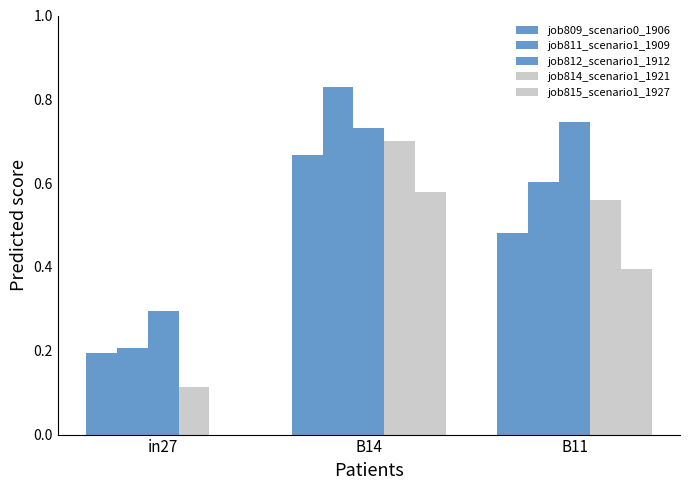

What is the difference between the maximum and minimum values in the job814_scenario1_1921 series?

0.6